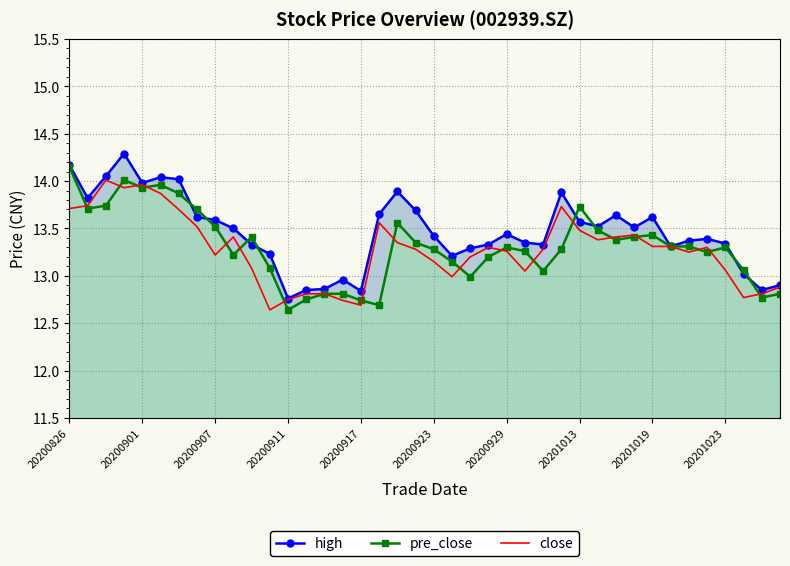

Reading right to left, list all the values displayed in this chart.

high: 12.9	12.8	13.0	13.3	13.4	13.4	13.3	13.6	13.5	13.6	13.5	13.6	13.9	13.3	13.3	13.4	13.3	13.3	13.2	13.4	13.7	13.9	13.7	12.8	13.0	12.9	12.8	12.8	13.2	13.3	13.5	13.6	13.6	14.0	14.0	14.0	14.3	14.1	13.8	14.2
pre_close: 12.8	12.8	13.1	13.3	13.2	13.3	13.3	13.4	13.4	13.4	13.5	13.7	13.3	13.1	13.3	13.3	13.2	13.0	13.2	13.3	13.3	13.6	12.7	12.7	12.8	12.8	12.8	12.6	13.1	13.4	13.2	13.5	13.7	13.9	14.0	13.9	14.0	13.7	13.7	14.2
close: 12.9	12.8	12.8	13.1	13.3	13.2	13.3	13.3	13.4	13.4	13.4	13.5	13.7	13.3	13.1	13.3	13.3	13.2	13.0	13.2	13.3	13.3	13.6	12.7	12.7	12.8	12.8	12.8	12.6	13.1	13.4	13.2	13.5	13.7	13.9	14.0	13.9	14.0	13.7	13.7